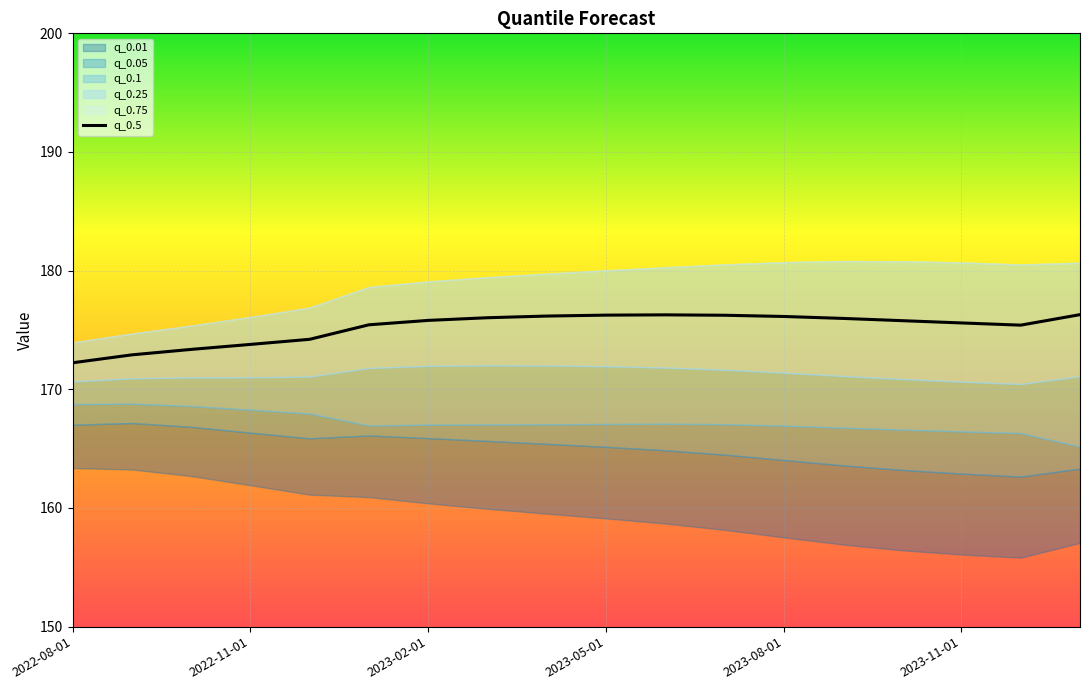

The value at 8 is 47.9. True or false?

False